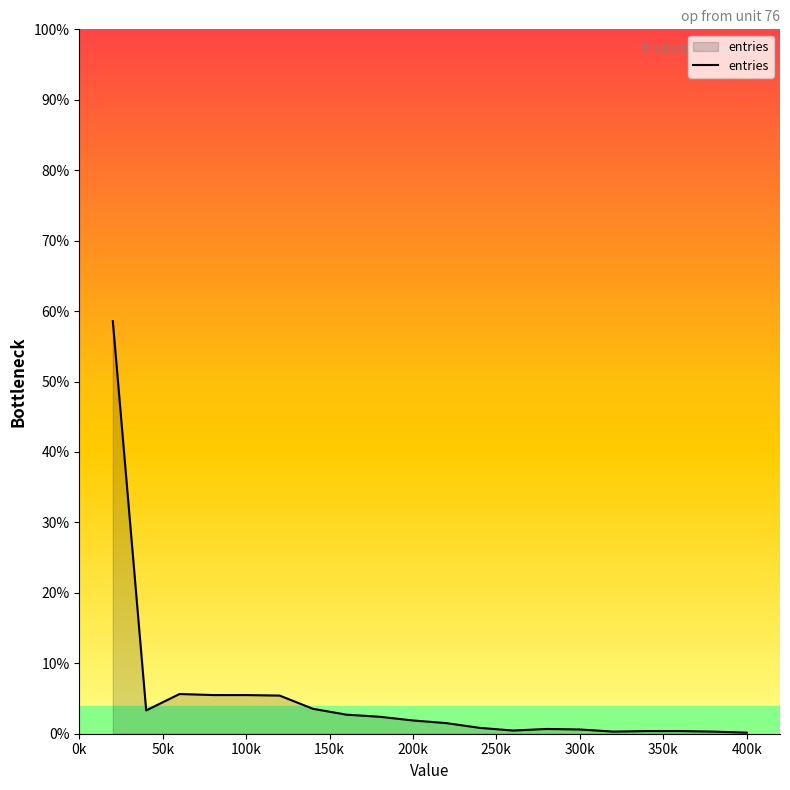

What is the difference between the maximum and minimum values?

58.4